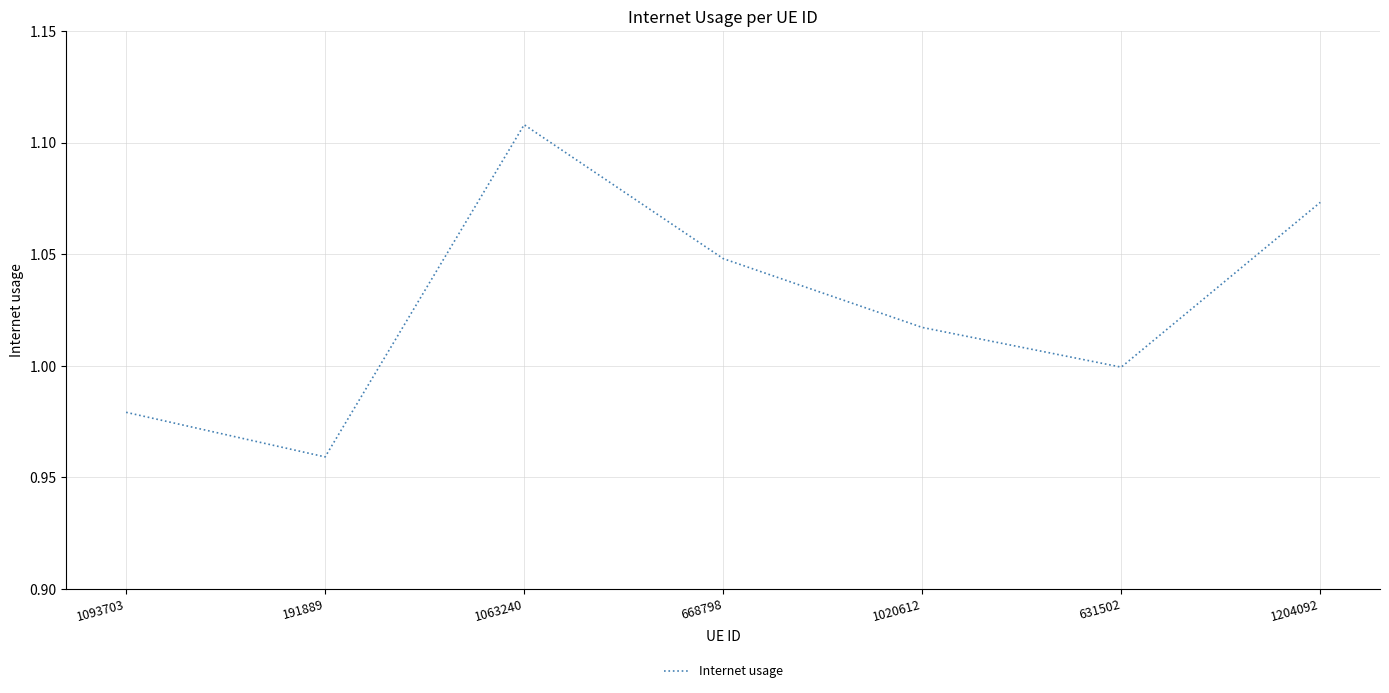

List the labels in order of value, largest first.

1063240, 1204092, 668798, 1020612, 631502, 1093703, 191889